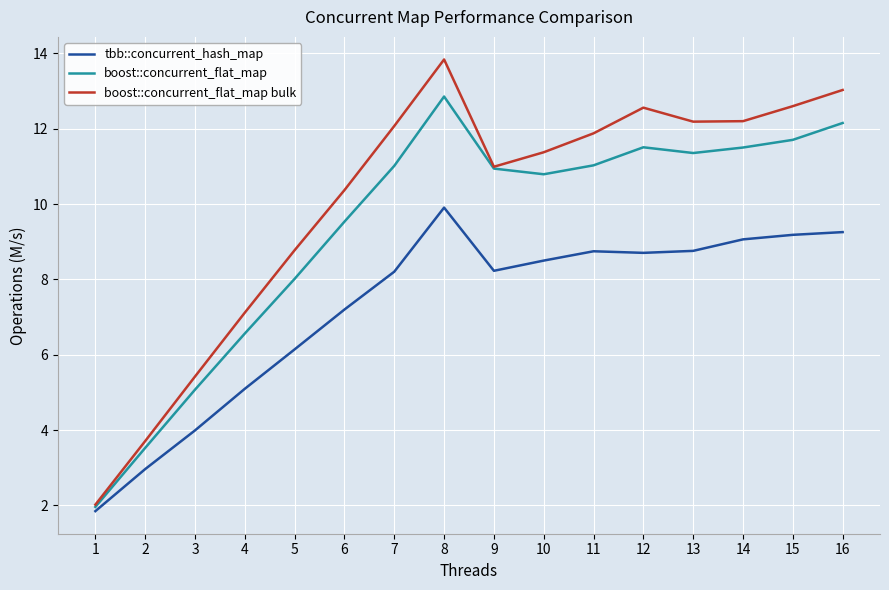

What are all the series names shown in the legend?

tbb::concurrent_hash_map, boost::concurrent_flat_map, boost::concurrent_flat_map bulk